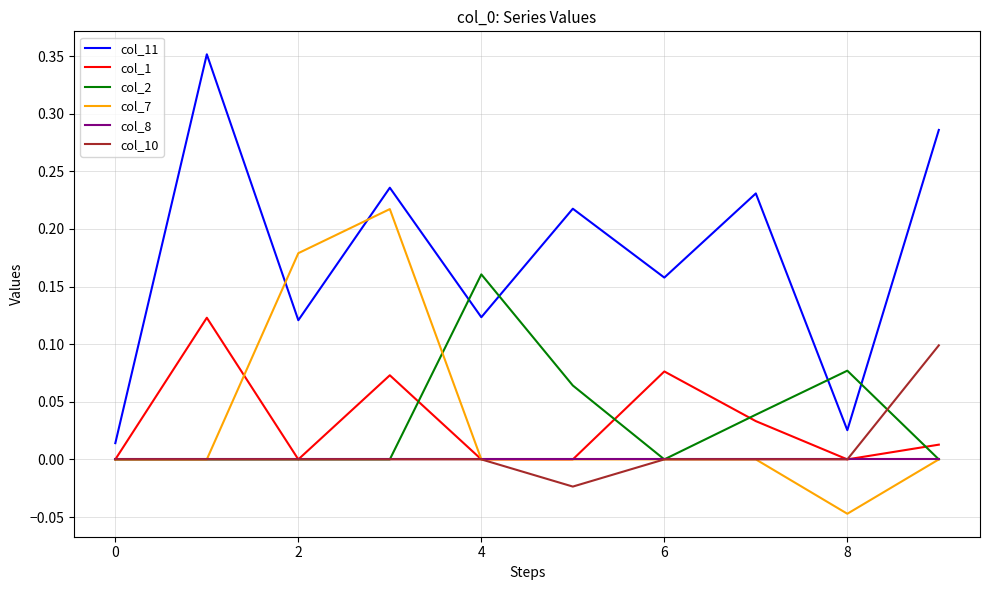

Which series has the widest spread of values?

col_11